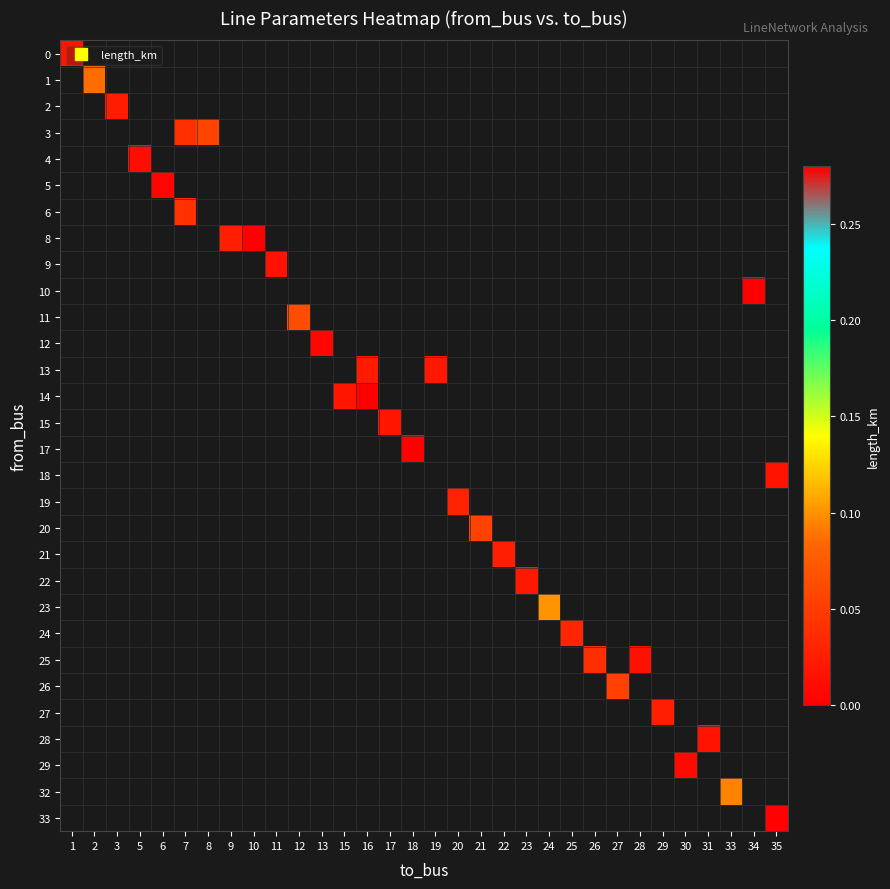

How many values in row_13 are above zero?

2